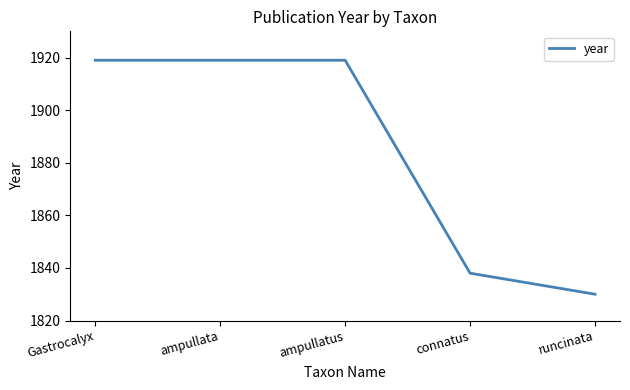

Reading right to left, extract all data points from this chart.

runcinata=1830	connatus=1838	ampullatus=1919	ampullata=1919	Gastrocalyx=1919